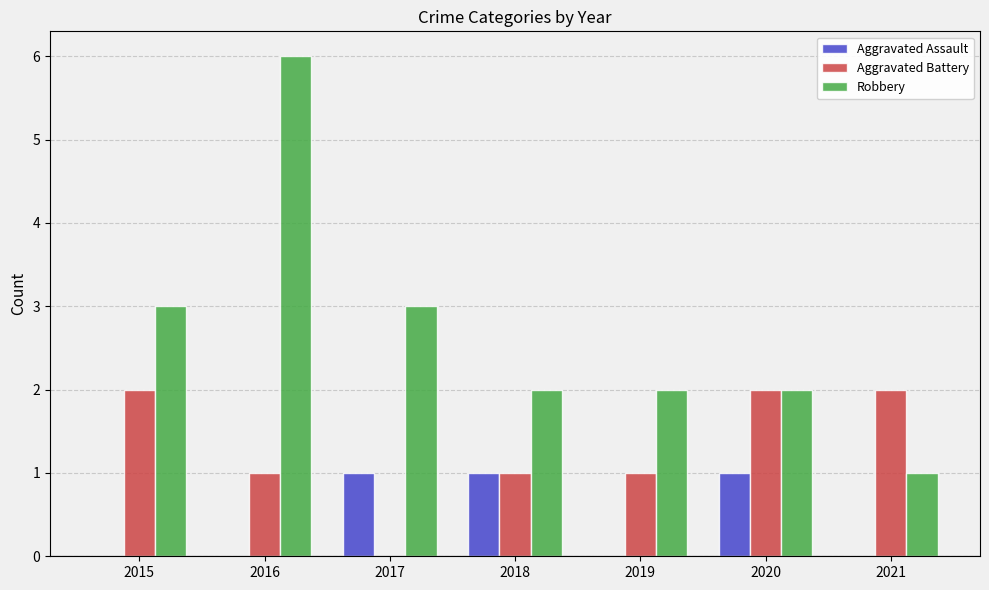

At which category is the sum across all series the highest?

2016